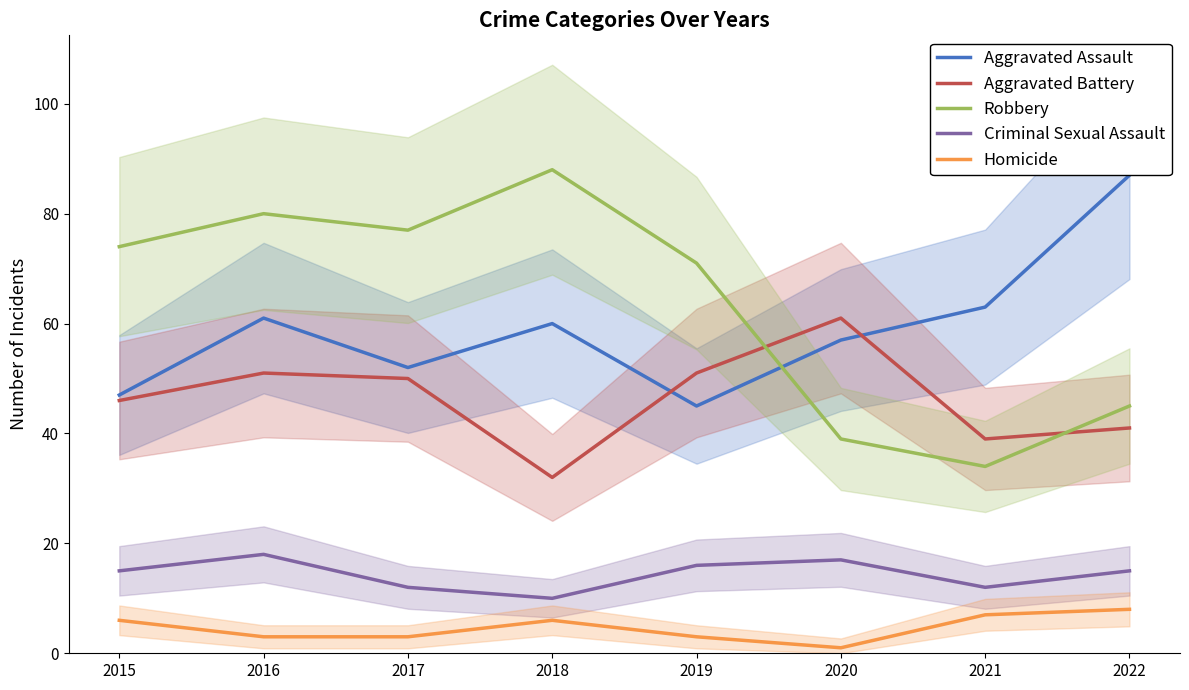

Where does the Criminal Sexual Assault series first go above 15?

2016